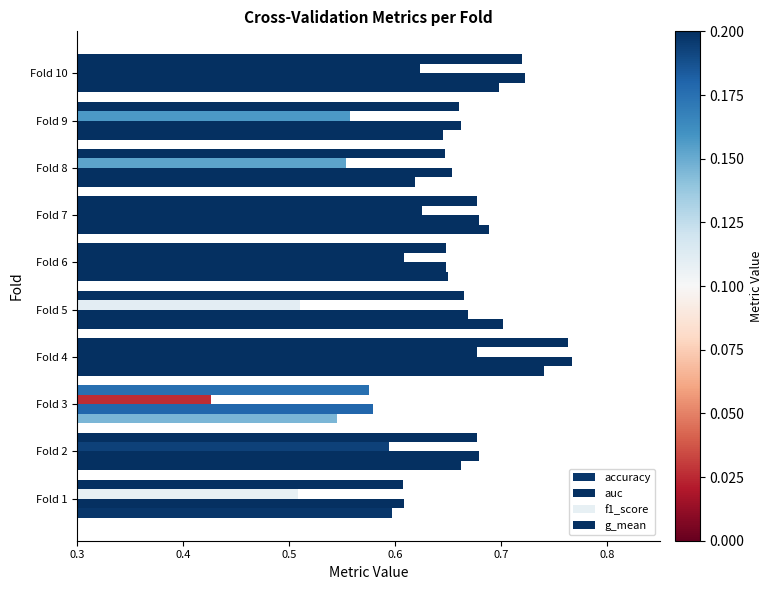

How many series are shown in this chart?

4